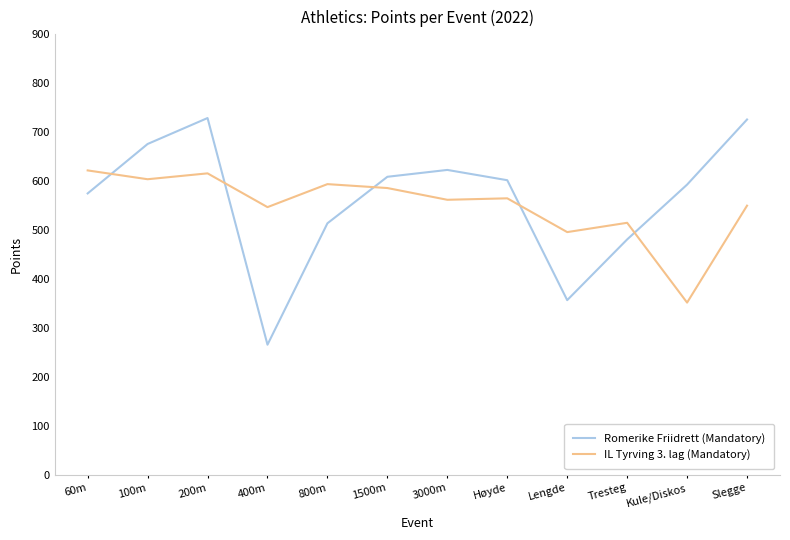

What is the sum of all IL Tyrving 3. lag (Mandatory) values?

6609